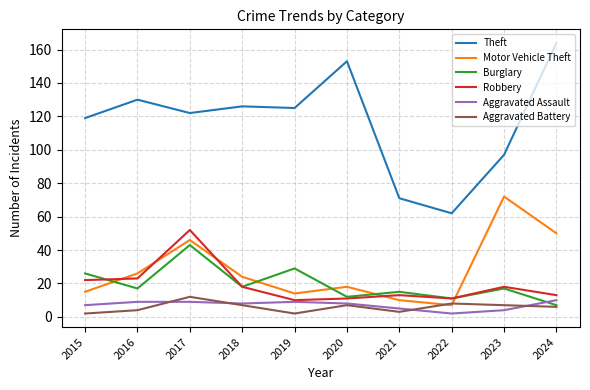

What is the approximate value of Robbery at 2021?

13